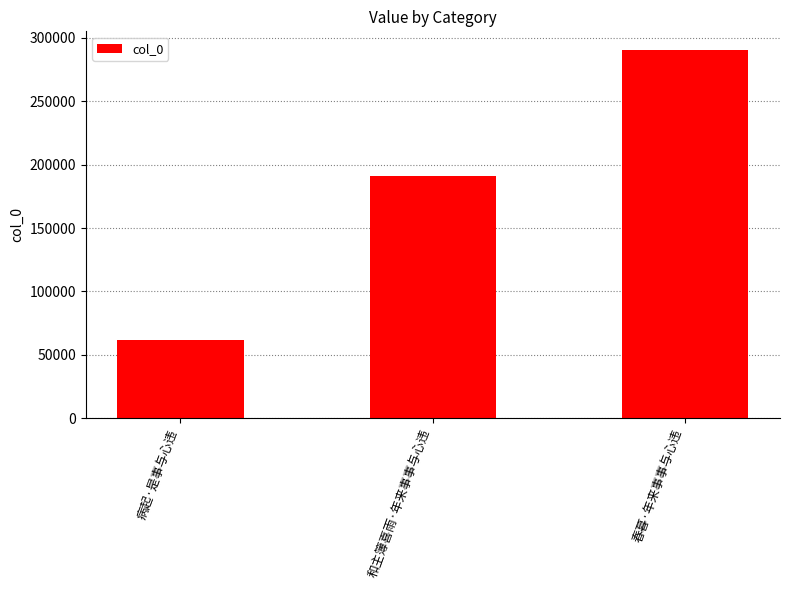

What is the change in value from 病起·是事与心违 to 春暮·年来事事与心违?

+228800